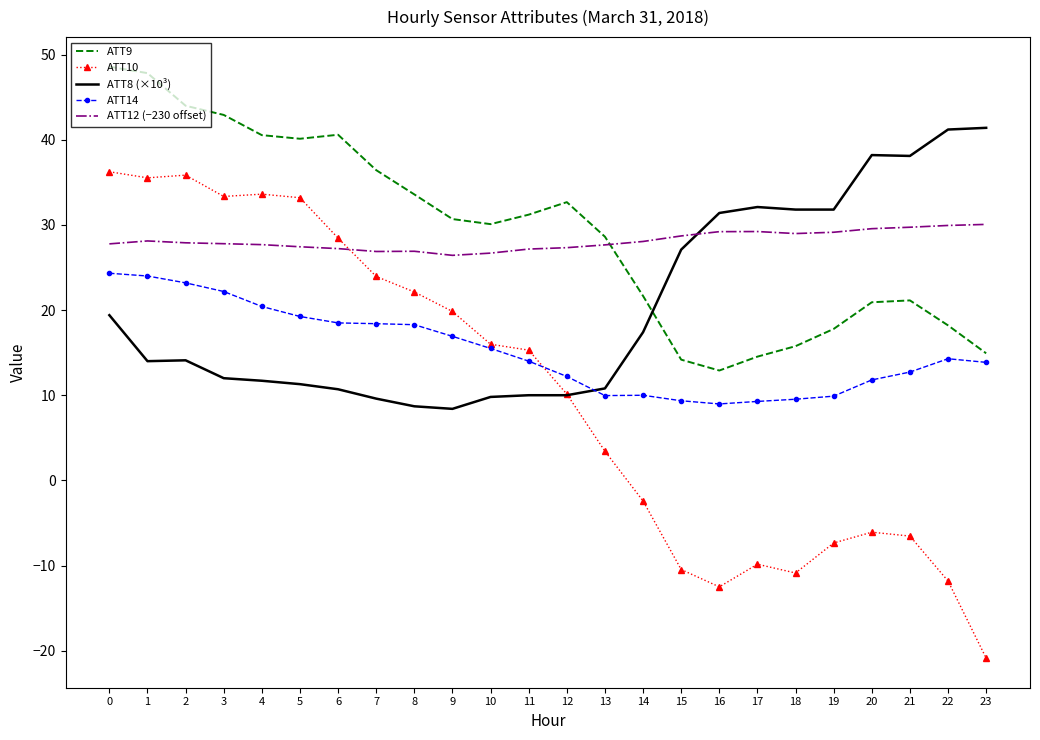

True or false: ATT9 has a value of 68.6 at 4.

False